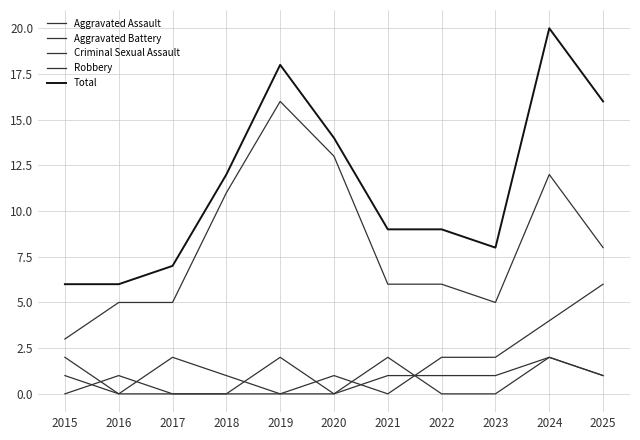

Which category has the lowest value across all series?

2015